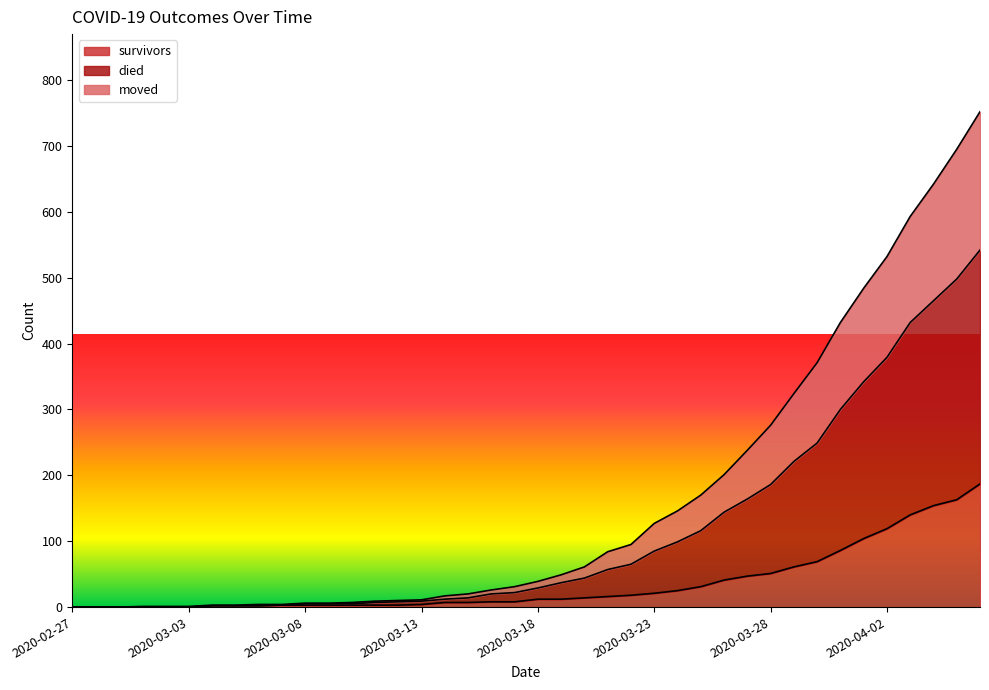

What is the maximum value for survivors?

187